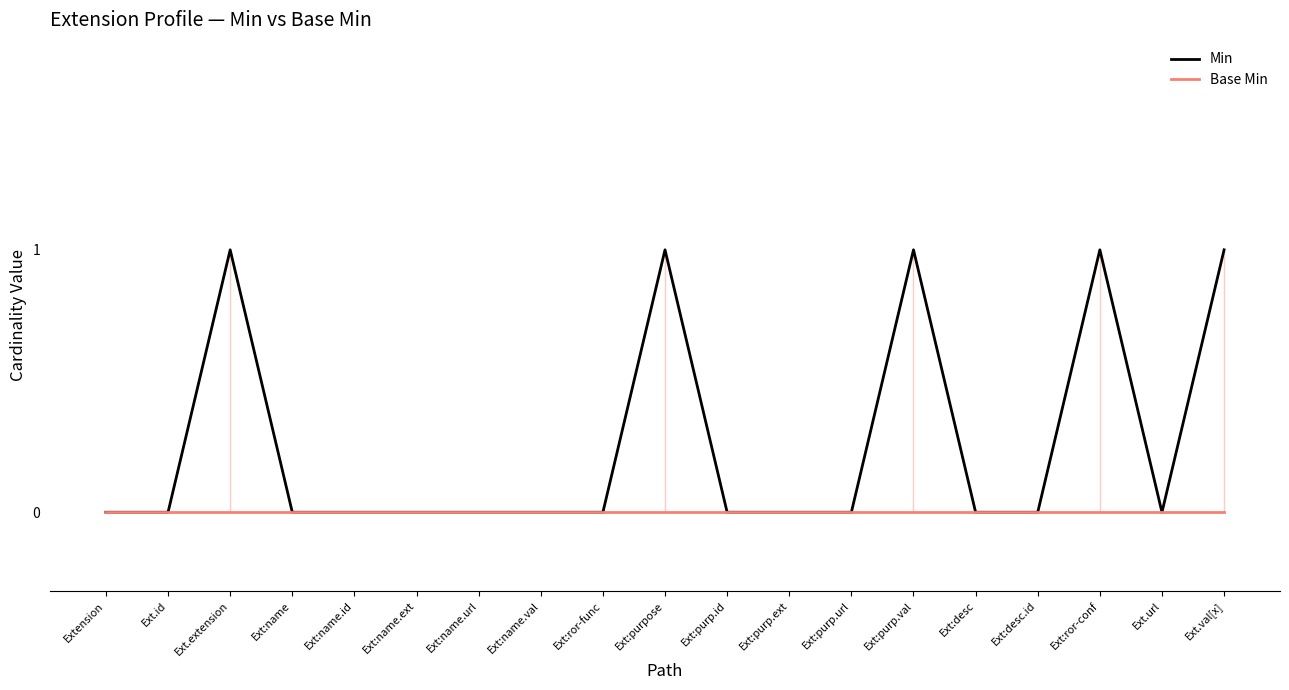

What is the sum of all Min values?

5